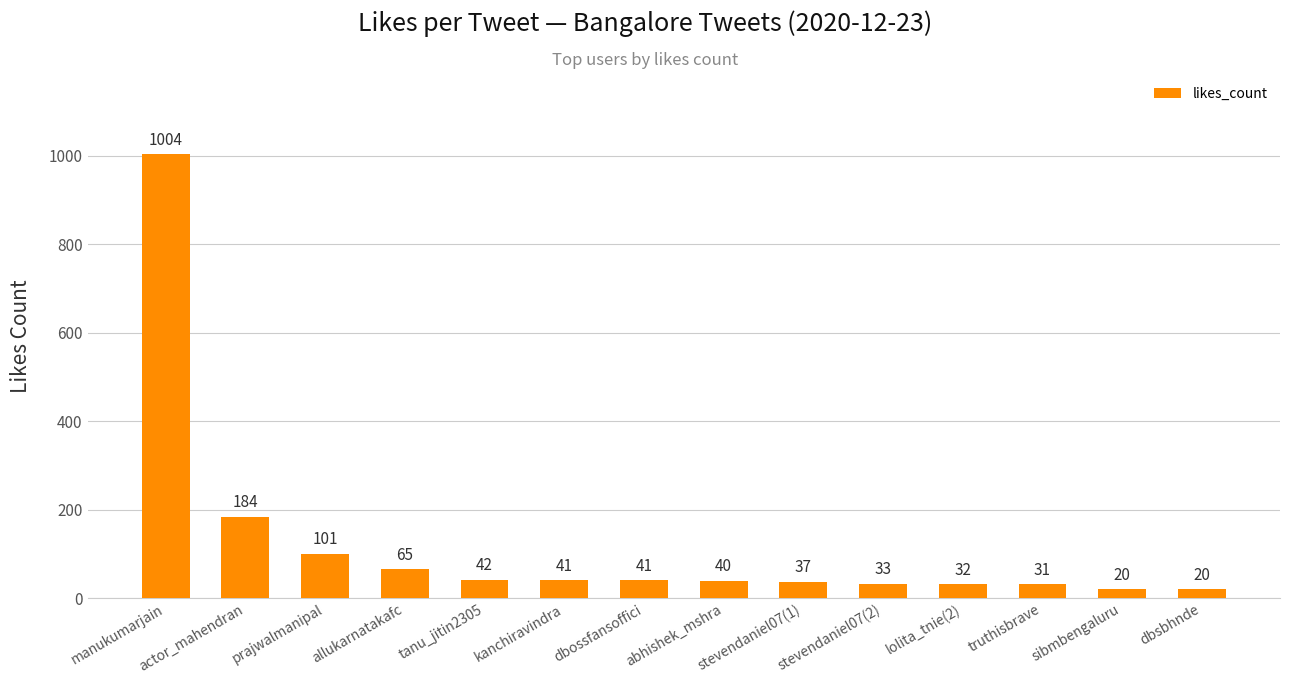

Is it true that the value at sibmbengaluru is 20?

True